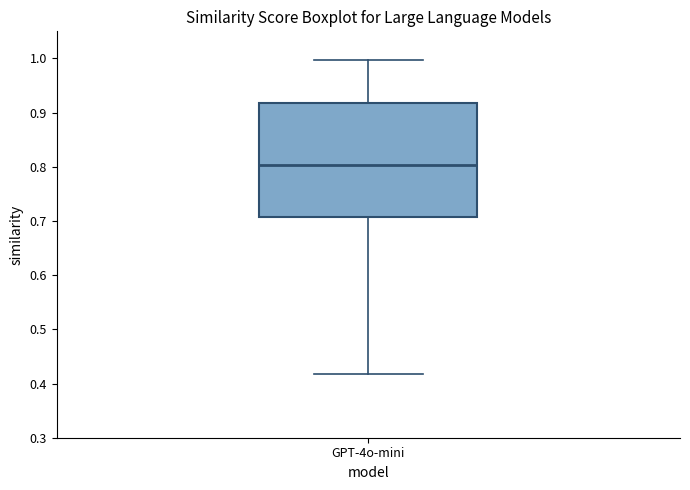

Where does the median line of the box for GPT-4o-mini sit on the y-axis? The values are not printed on the chart, so give them approximately, as read against the axis.

0.80